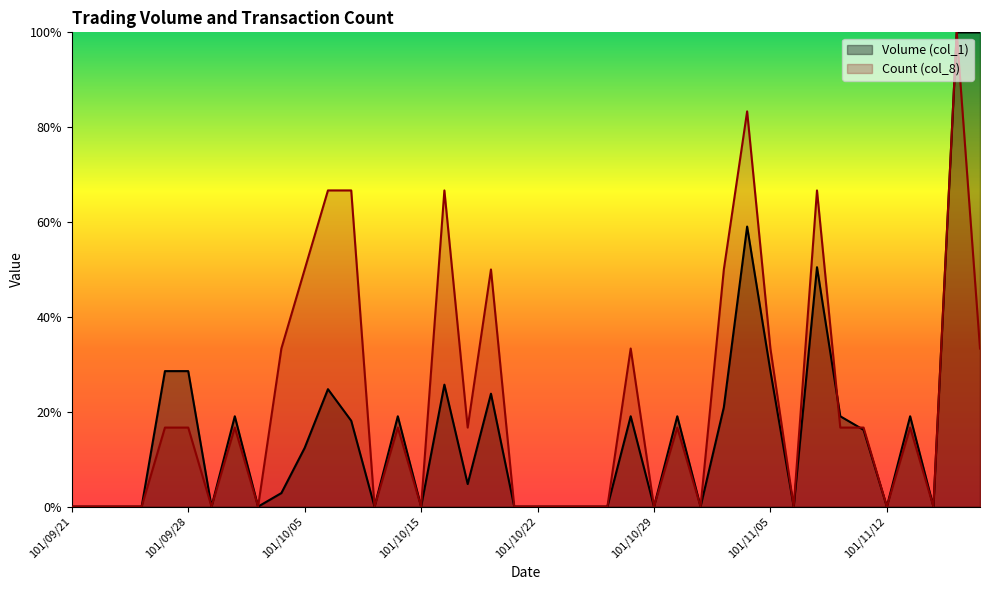

Reading left to right, list all the values displayed in this chart.

Volume (col_1): 101/09/21=0.0	101/09/24=0.0	101/09/25=0.0	101/09/26=0.0	101/09/27=0.3	101/09/28=0.3	101/10/01=0.0	101/10/02=0.2	101/10/03=0.0	101/10/04=0.0	101/10/05=0.1	101/10/08=0.2	101/10/09=0.2	101/10/11=0.0	101/10/12=0.2	101/10/15=0.0	101/10/16=0.3	101/10/17=0.0	101/10/18=0.2	101/10/19=0.0	101/10/22=0.0	101/10/23=0.0	101/10/24=0.0	101/10/25=0.0	101/10/26=0.2	101/10/29=0.0	101/10/30=0.2	101/10/31=0.0	101/11/01=0.2	101/11/02=0.6	101/11/05=0.3	101/11/06=0.0	101/11/07=0.5	101/11/08=0.2	101/11/09=0.2	101/11/12=0.0	101/11/13=0.2	101/11/14=0.0	101/11/15=1.0	101/11/16=1.0
Count (col_8): 101/09/21=0.0	101/09/24=0.0	101/09/25=0.0	101/09/26=0.0	101/09/27=0.2	101/09/28=0.2	101/10/01=0.0	101/10/02=0.2	101/10/03=0.0	101/10/04=0.3	101/10/05=0.5	101/10/08=0.7	101/10/09=0.7	101/10/11=0.0	101/10/12=0.2	101/10/15=0.0	101/10/16=0.7	101/10/17=0.2	101/10/18=0.5	101/10/19=0.0	101/10/22=0.0	101/10/23=0.0	101/10/24=0.0	101/10/25=0.0	101/10/26=0.3	101/10/29=0.0	101/10/30=0.2	101/10/31=0.0	101/11/01=0.5	101/11/02=0.8	101/11/05=0.3	101/11/06=0.0	101/11/07=0.7	101/11/08=0.2	101/11/09=0.2	101/11/12=0.0	101/11/13=0.2	101/11/14=0.0	101/11/15=1.0	101/11/16=0.3